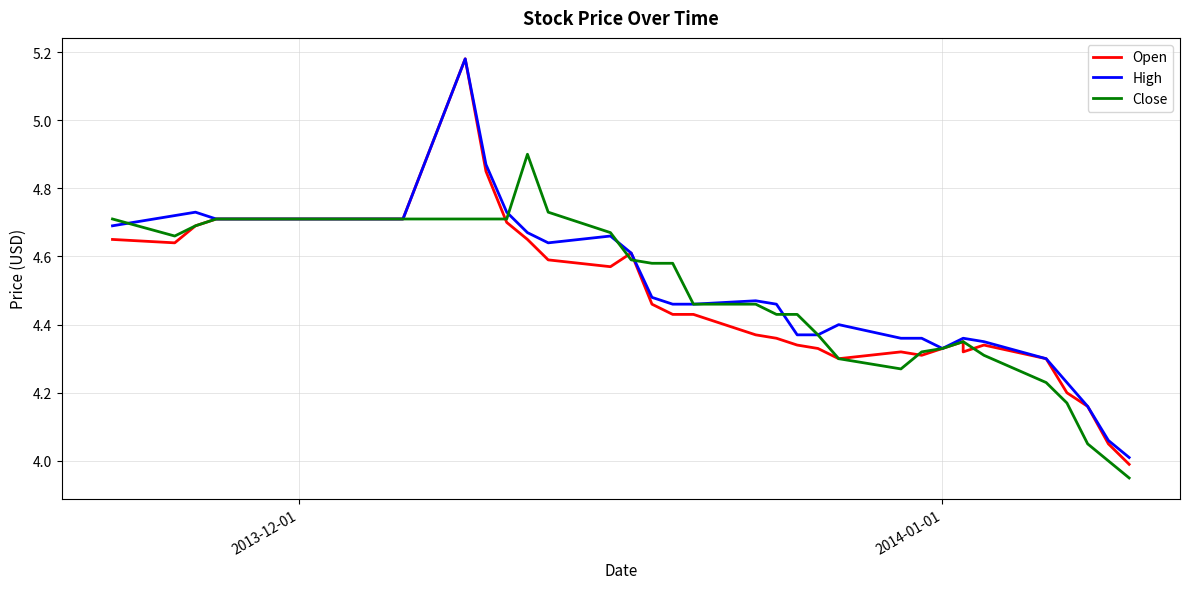

True or false: High and Open intersect in this chart.

False